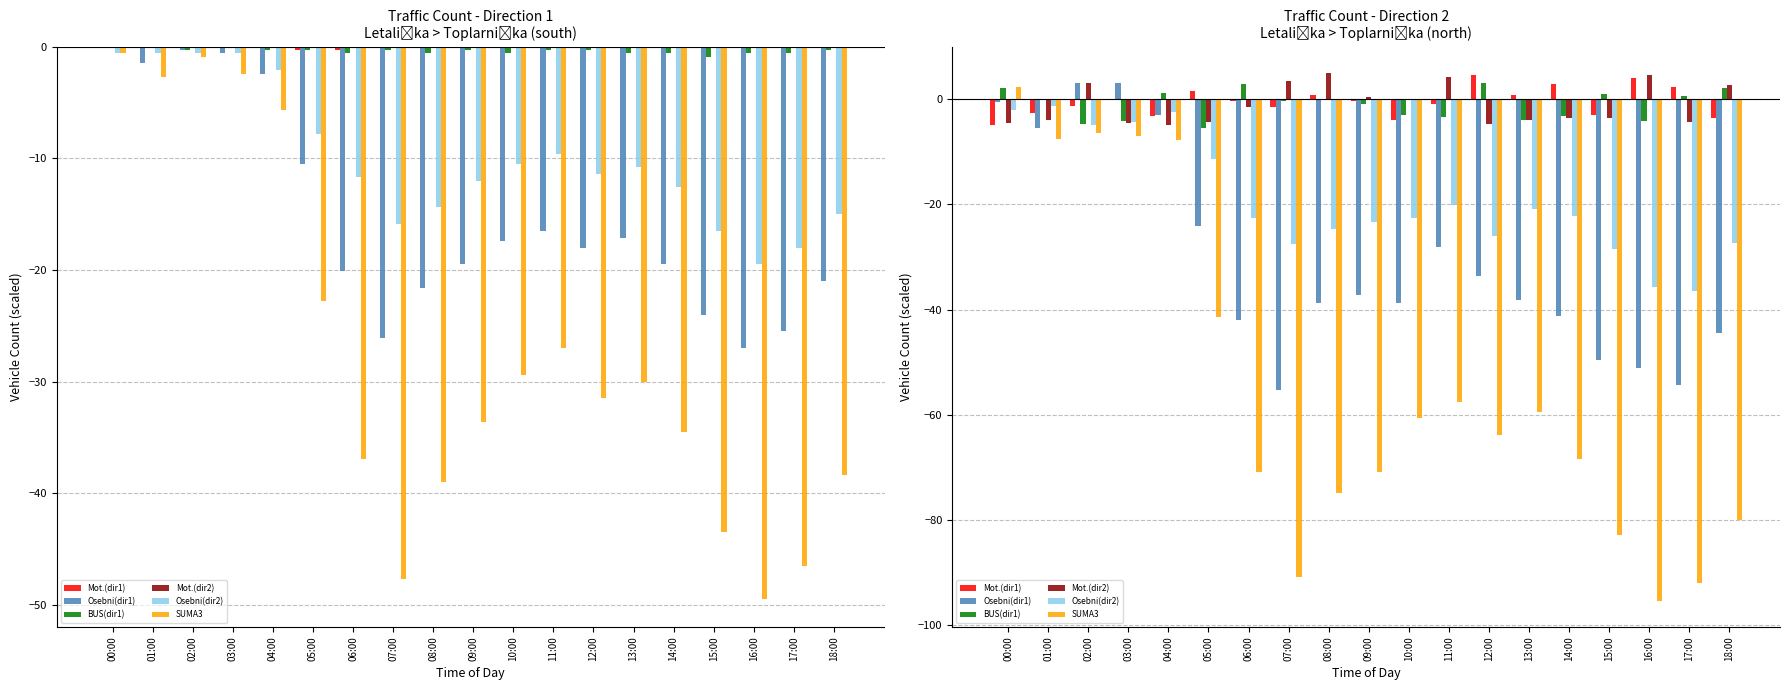

What is the value of the BUS(dir1) bar at the 8th from the left?

-0.2